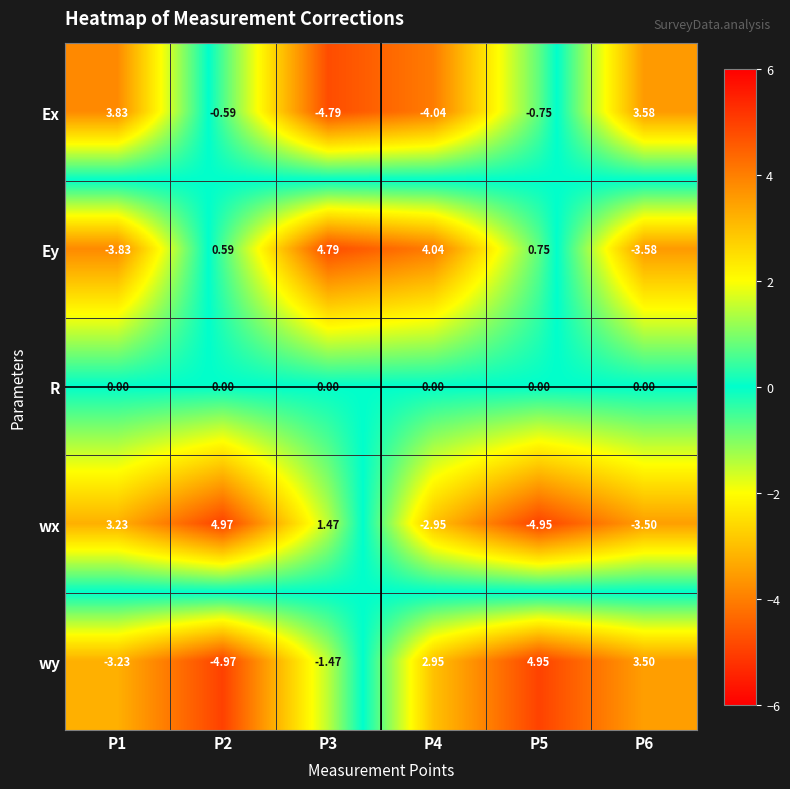

Which series has the largest total across all categories?

Ey